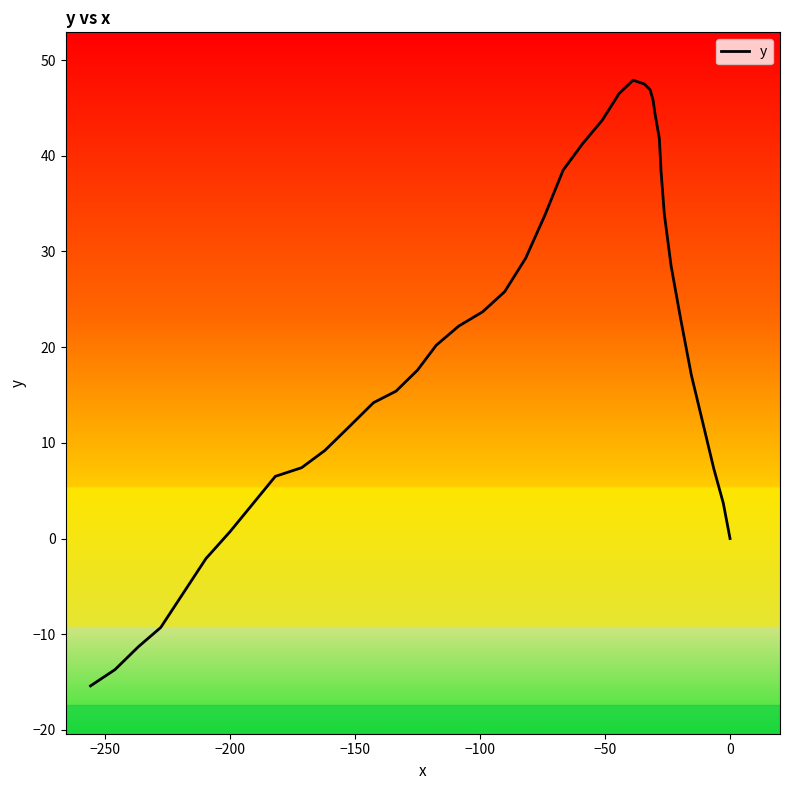

How many values are below 20?

20